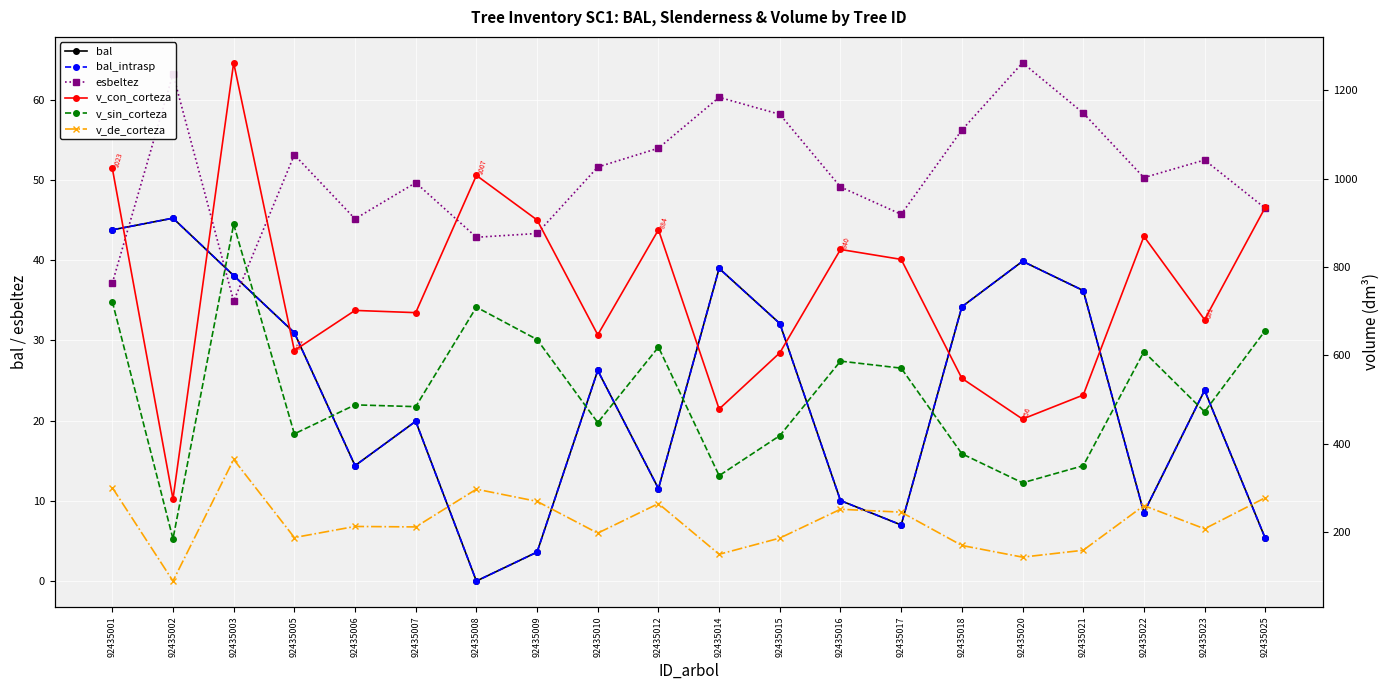

At which label does v_sin_corteza first exceed 488?

92435001